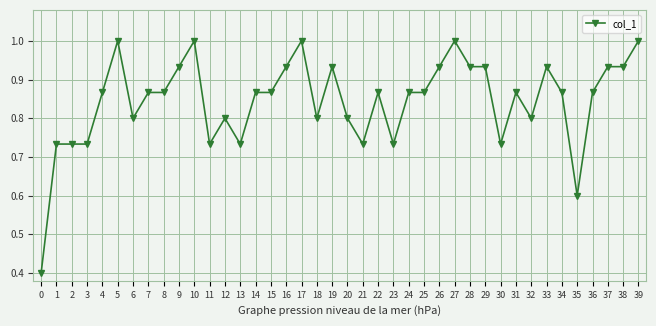

True or false: there are more than 0 points higher than both neighbors.

True